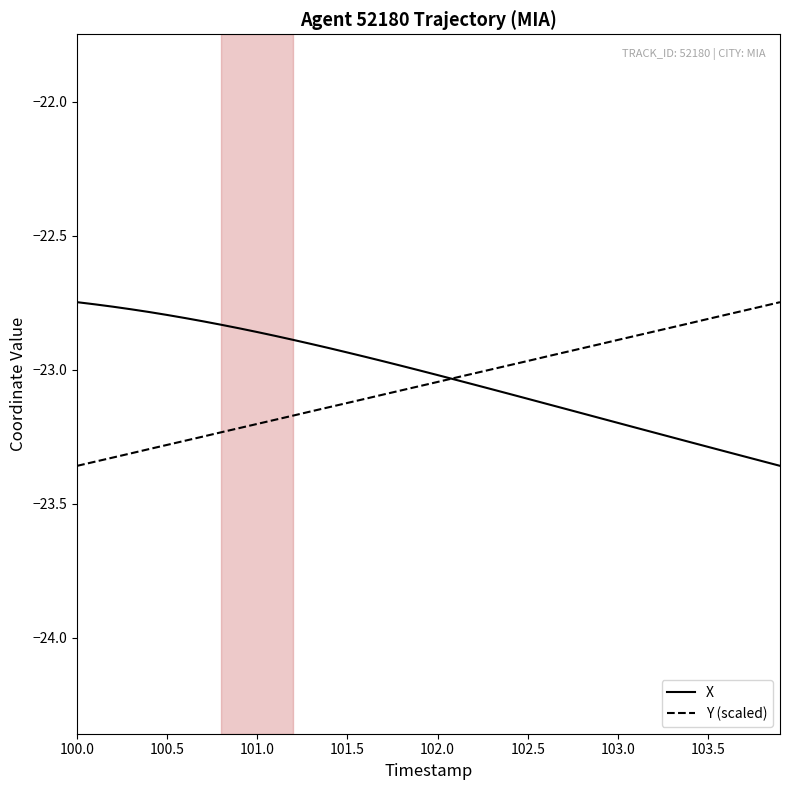

What are all the series names shown in the legend?

X, Y (scaled)